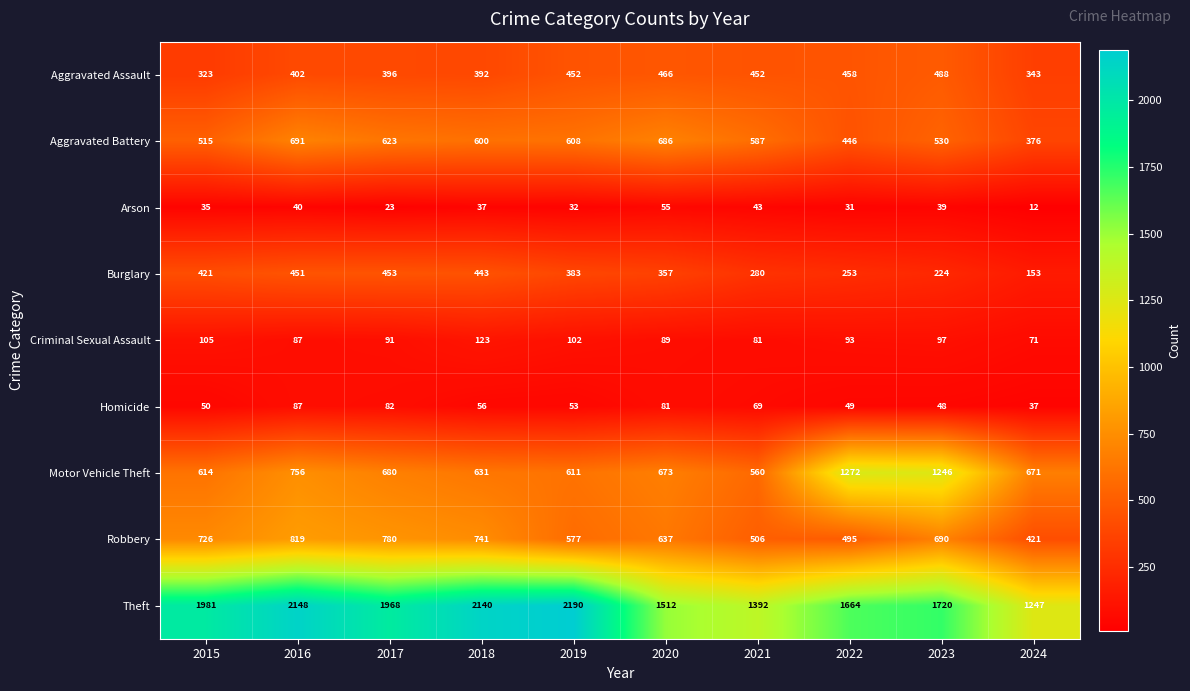

Where is Aggravated Battery nearest to the value 533?

2023